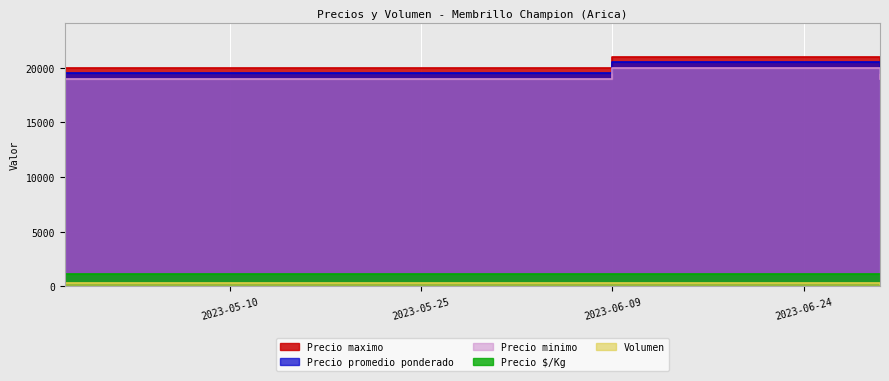

What is the label of the 3rd point from the left?

2023-06-30